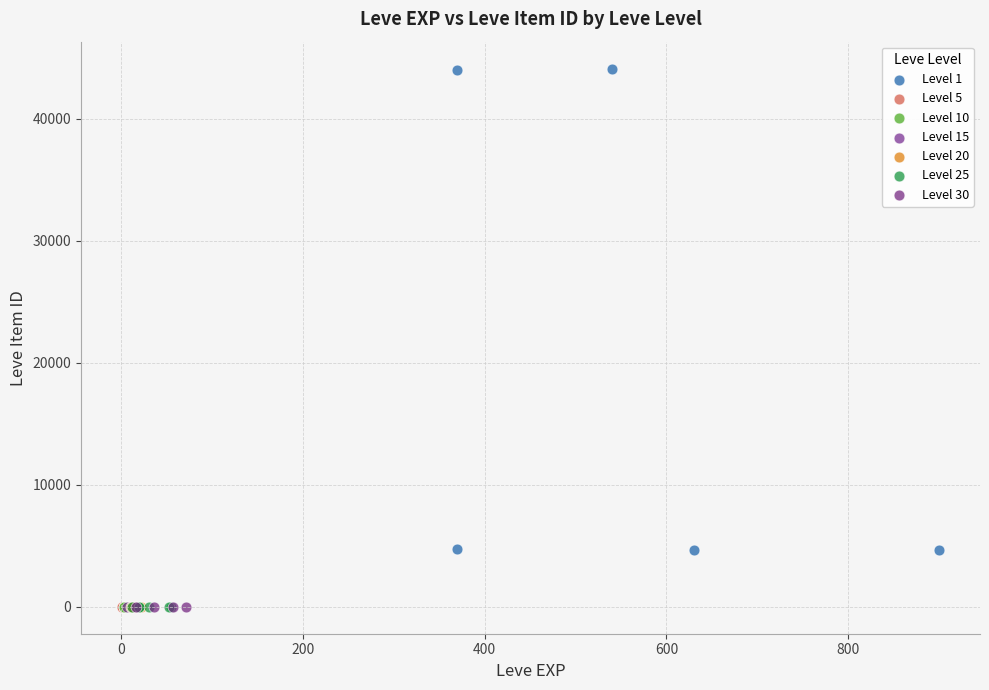

Which series contains the highest Y value?

Level 1